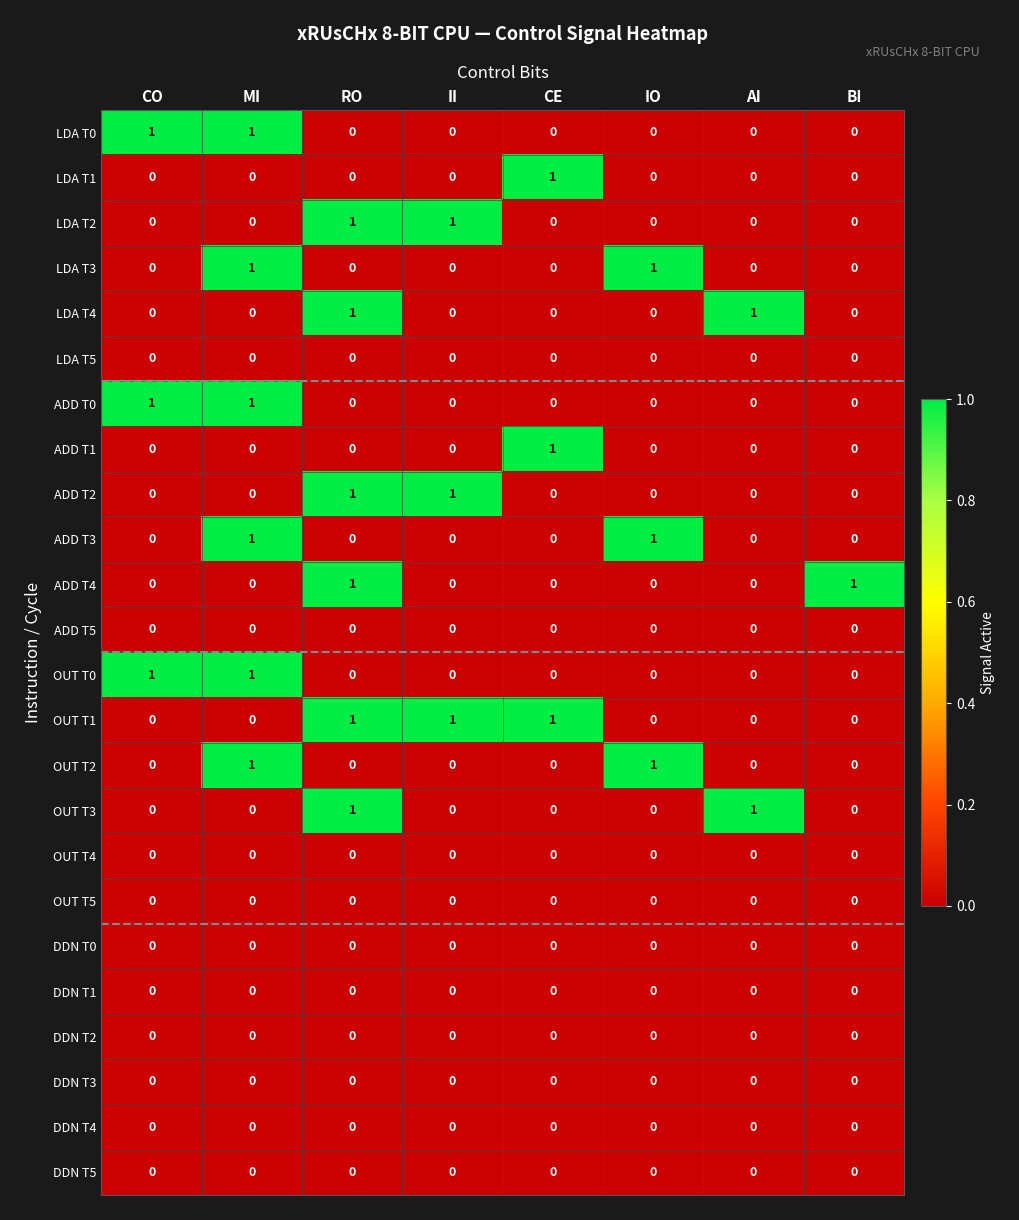

Which series has the largest total across all categories?

OUT T1